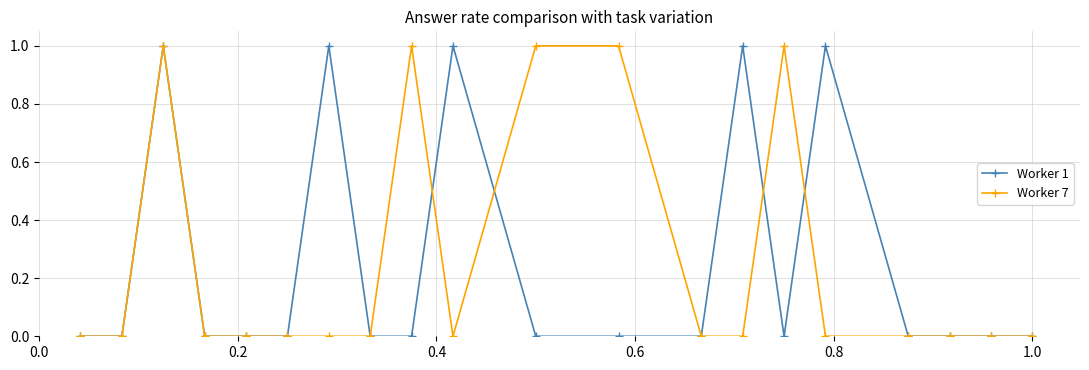

True or false: Worker 1 has more than 0 interior local peaks.

True